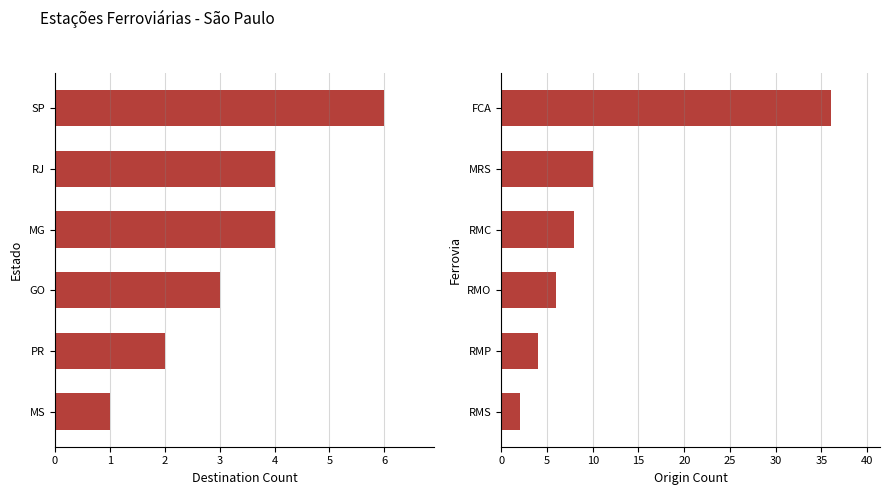

What is the value of the Destination Count bar at the 2nd from the left?

2